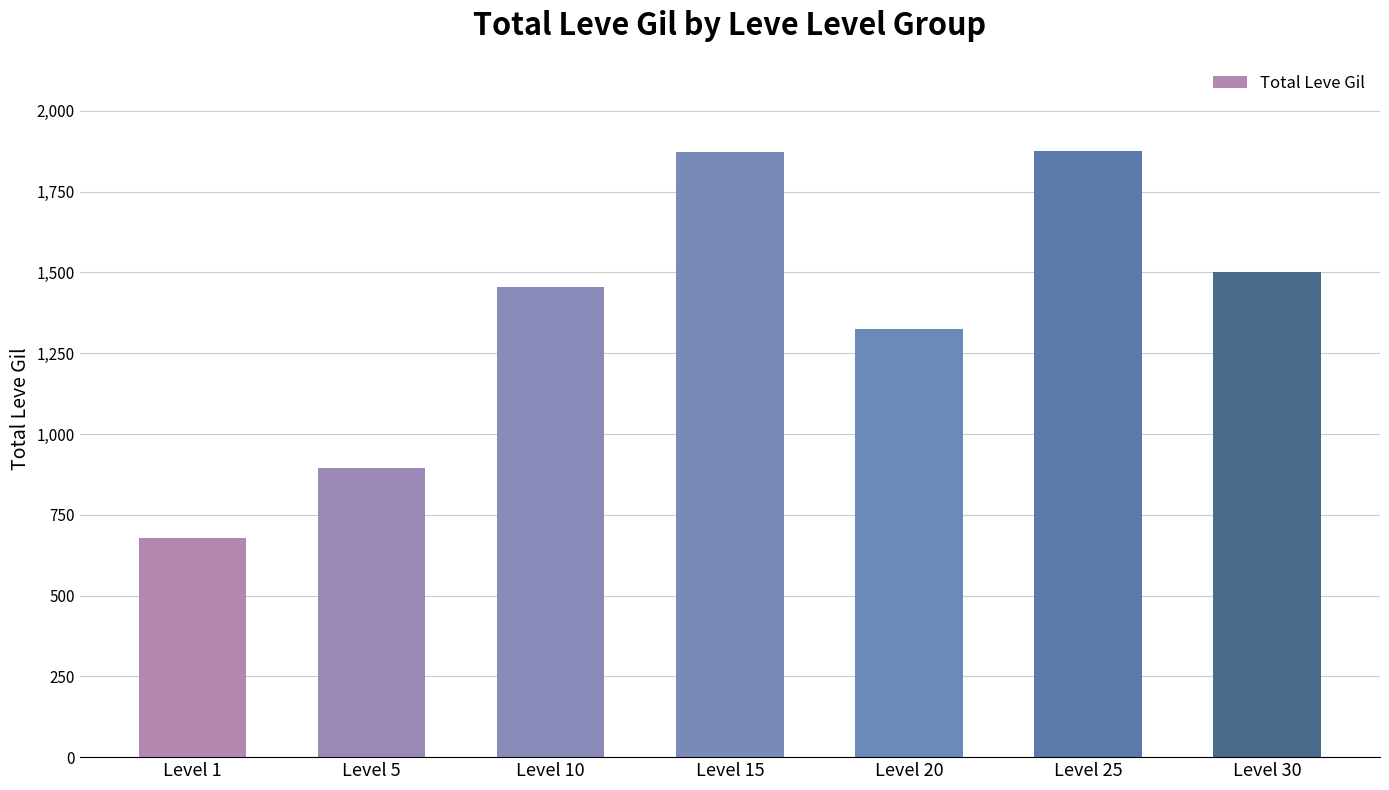

What is the sum of the values at Level 5 and Level 1?

1574